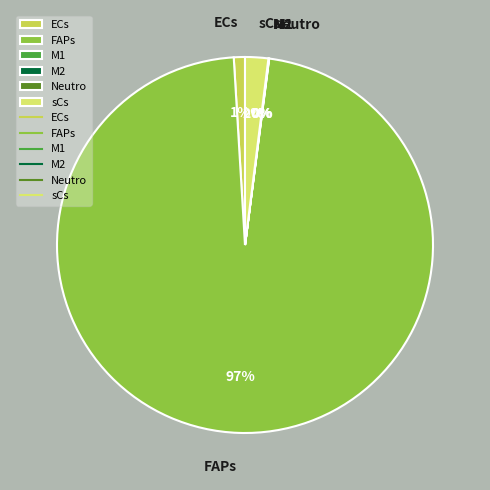

Is there any slice that represents more than half of the pie?

Yes